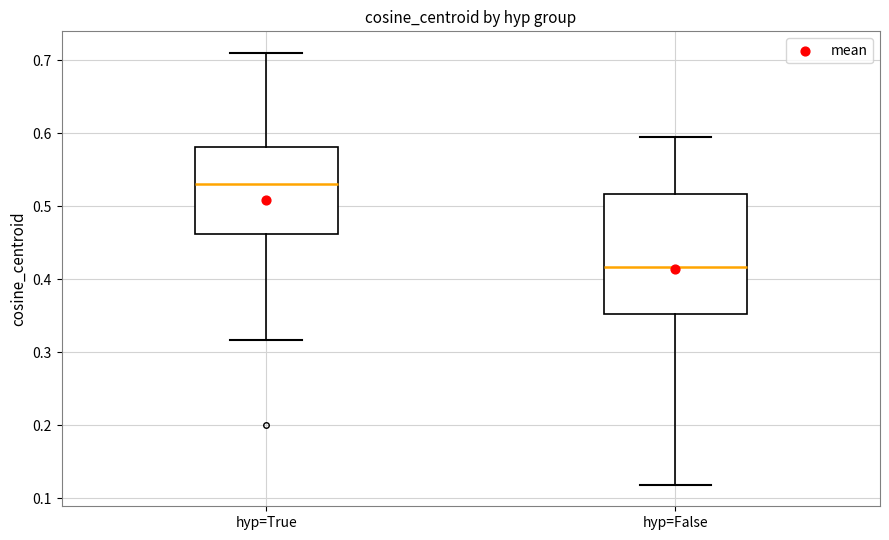

Reading left to right, read every box against the y-axis: the position of its median line, the range the box covers, and the ends of its whiskers. The values are not printed on the chart, so give them approximately, as read against the axis.

hyp=True: median 0.53, box 0.46 to 0.58, whiskers 0.32 to 0.71
hyp=False: median 0.42, box 0.35 to 0.52, whiskers 0.12 to 0.60